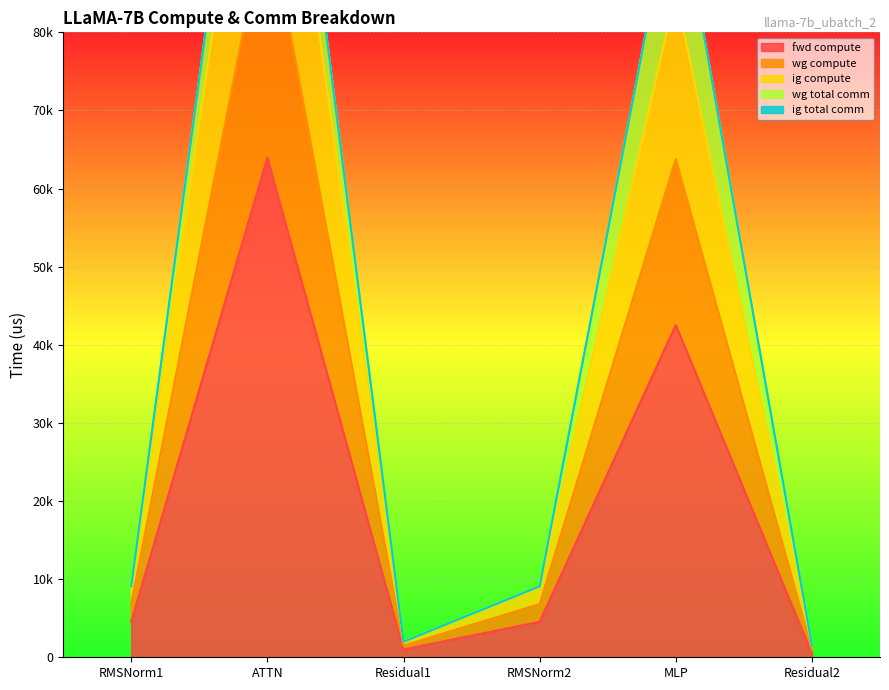

Does the chart display data point markers on the line(s)?

No